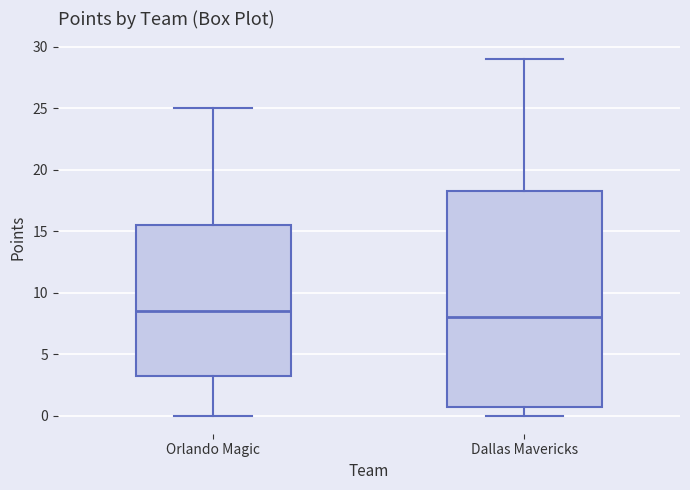

Reading left to right, transcribe this box plot: for each box, give where its median line is, the range the box spans, and where its two whiskers end, as read against the y-axis. The values are not printed on the chart, so give them approximately, as read against the axis.

Orlando Magic: median 8.5, box 3.5 to 15.5, whiskers 0.0 to 25.0
Dallas Mavericks: median 8.0, box 1.0 to 18.5, whiskers 0.0 to 29.0